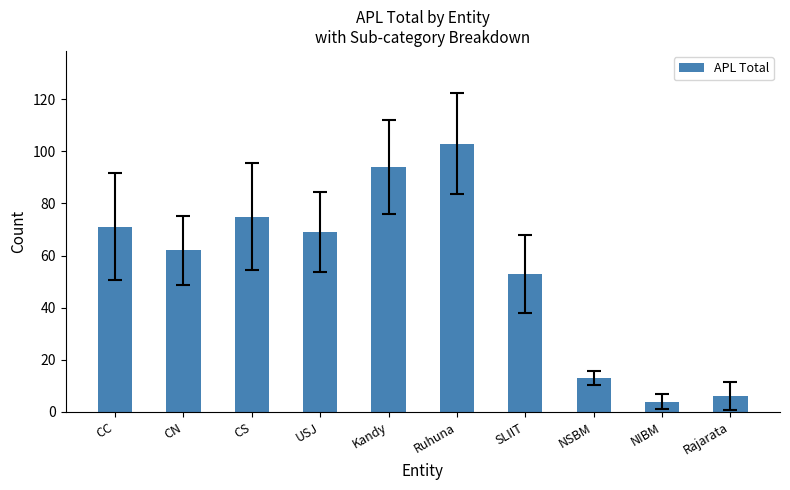

Reading right to left, extract all data points from this chart.

Rajarata=6	NIBM=4	NSBM=13	SLIIT=53	Ruhuna=103	Kandy=94	USJ=69	CS=75	CN=62	CC=71